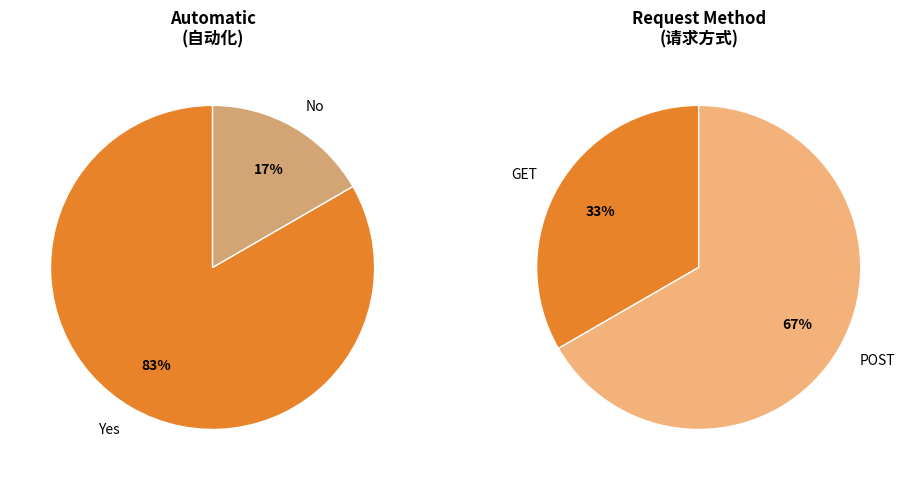

Is it true that No is 2% of the pie?

False